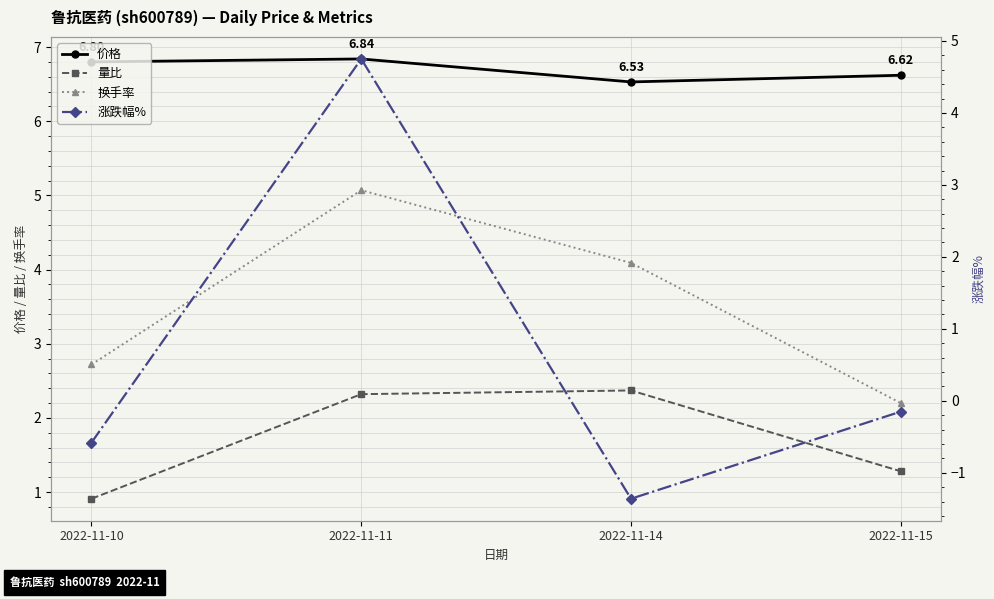

Read the 量比 value at 2022-11-15.

1.3